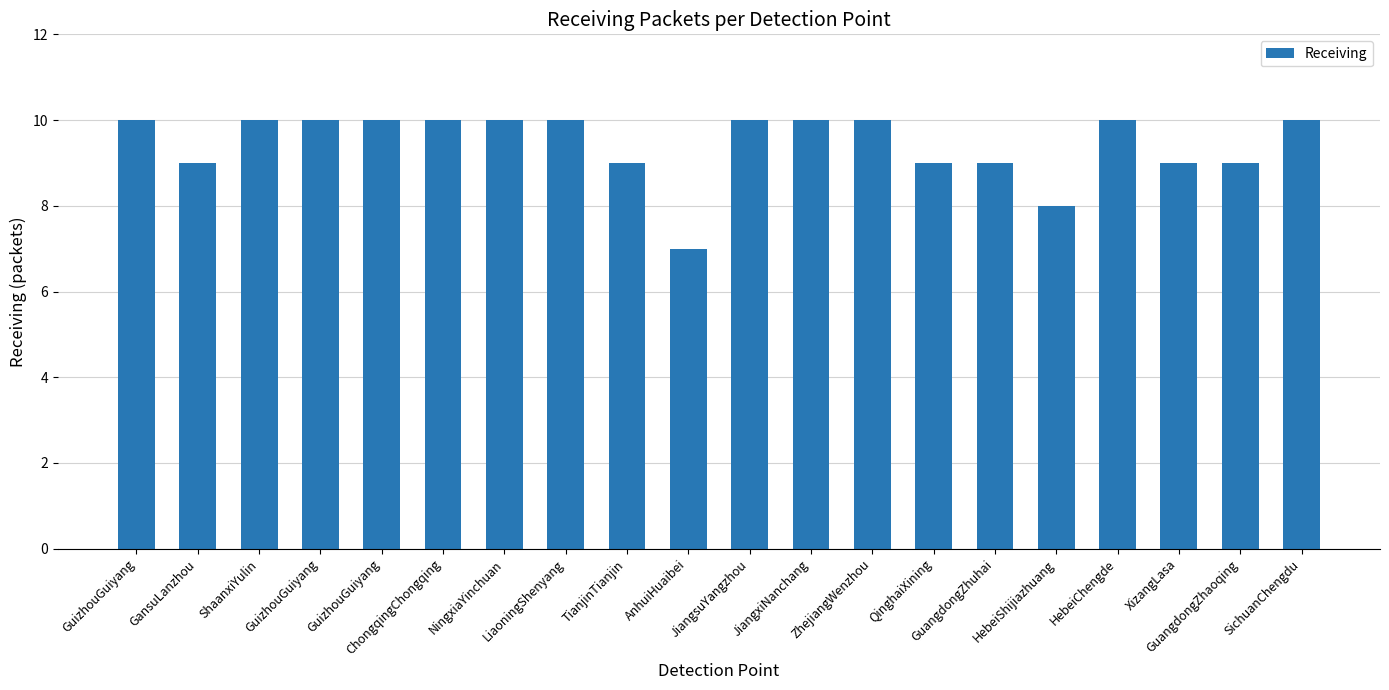

What is the ratio of the value at NingxiaYinchuan to the value at LiaoningShenyang?

1.0